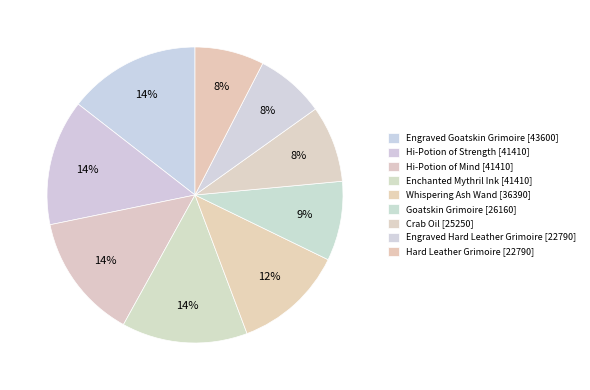

How many segments does this pie chart have?

9